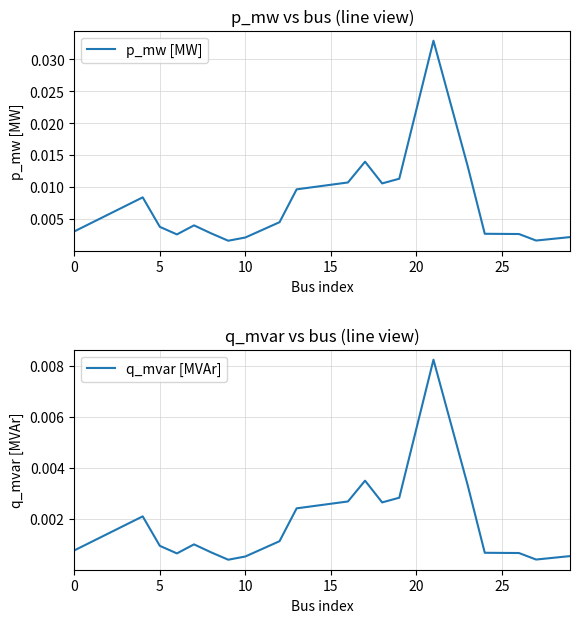

What are all the series names shown in the legend?

p_mw [MW], q_mvar [MVAr]